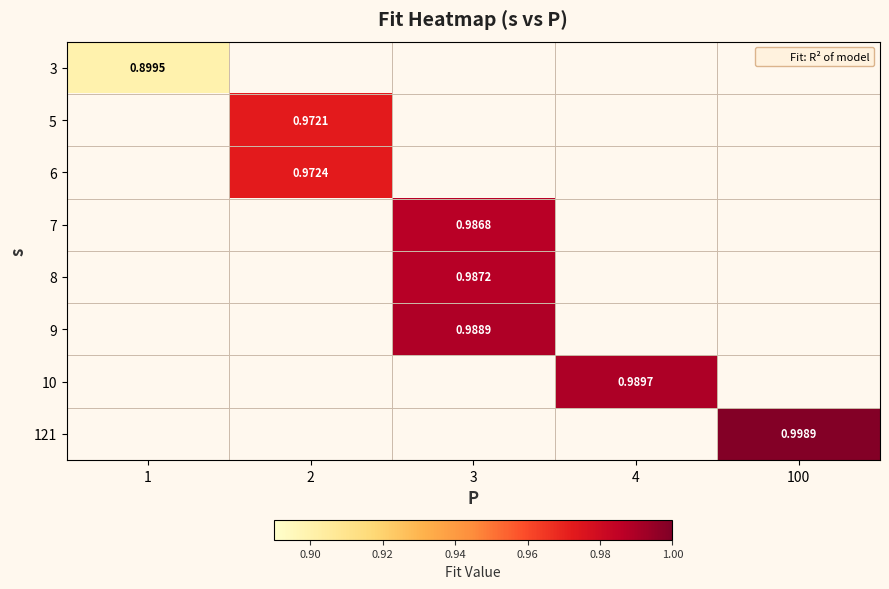

Which category has the lowest value in the 5 series?

1